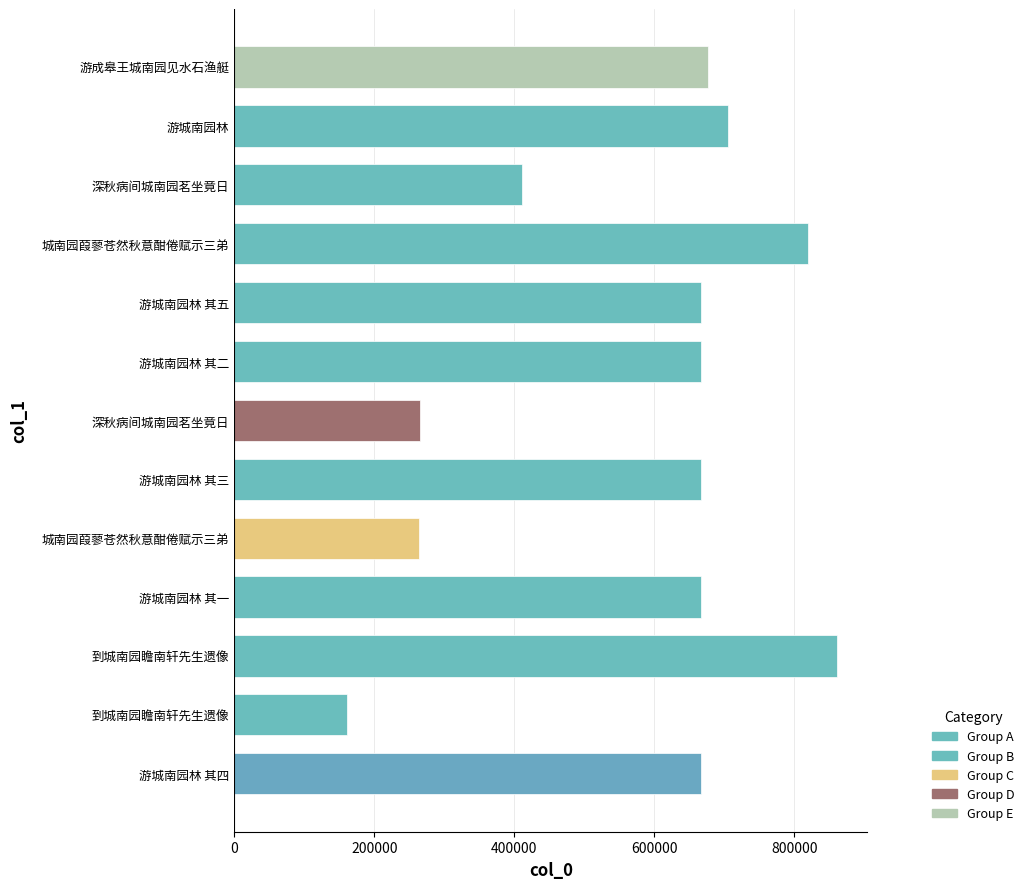

What is the difference between the maximum and minimum values?

700061